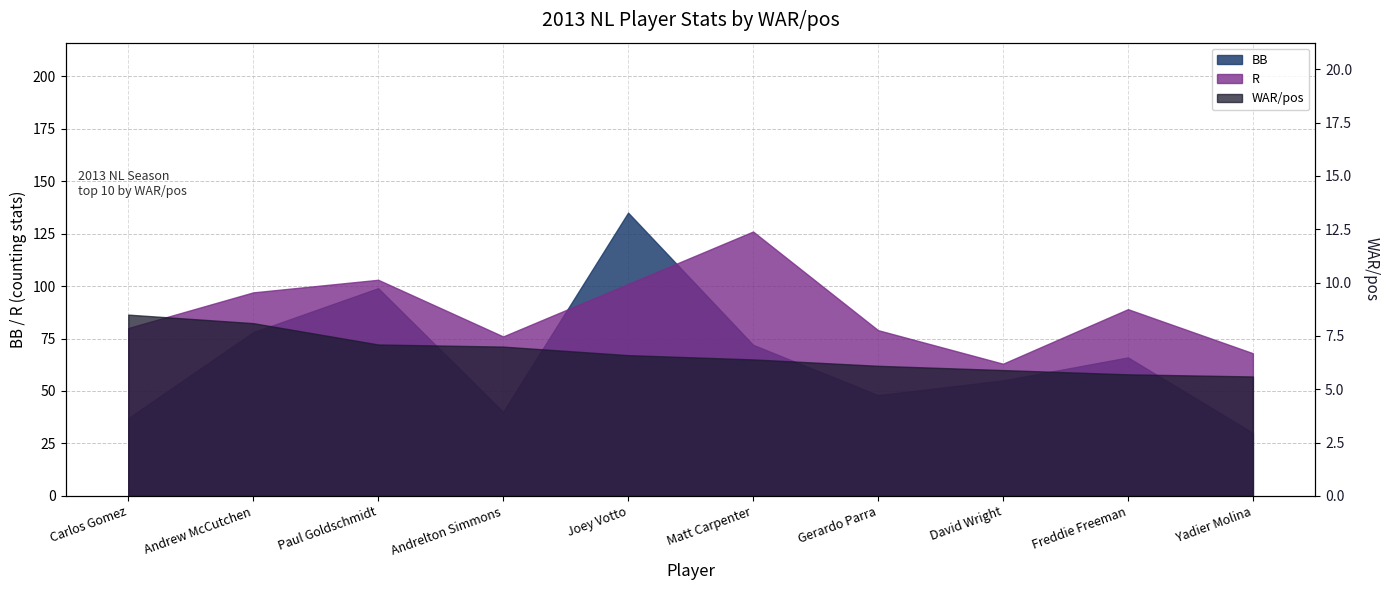

True or false: WAR/pos has a value of 5.9 at David Wright.

True